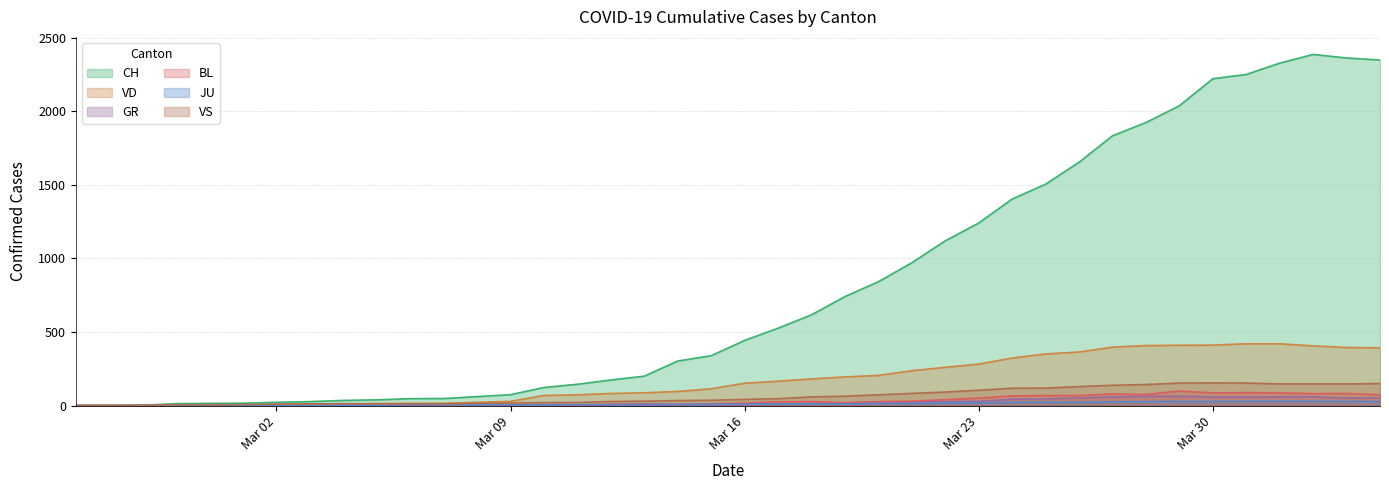

Reading left to right, extract all data points from this chart.

CH: 0	1	2	13	15	16	22	27	35	39	47	48	61	74	123	145	174	200	303	339	443	526	617	741	842	971	1120	1241	1404	1505	1654	1834	1924	2038	2222	2251	2328	2387	2363	2349
VD: 0	0	0	4	4	4	6	8	11	14	15	16	22	29	69	73	82	87	96	114	152	166	181	195	205	237	260	282	323	351	364	397	408	410	411	420	420	406	395	393
GR: 0	0	0	0	0	0	0	0	0	0	0	0	0	0	0	0	0	0	6	0	9	9	13	18	24	24	27	29	43	45	52	58	63	63	58	58	59	60	51	52
BL: 0	0	0	0	1	1	1	1	1	1	4	4	4	4	5	3	9	12	8	12	17	26	27	19	27	30	40	51	66	68	68	79	75	99	86	88	86	81	82	73
JU: 0	0	1	1	1	1	1	1	1	2	5	5	5	5	5	6	6	8	8	9	9	11	11	12	14	13	18	18	22	23	22	25	27	28	28	29	29	29	28	27
VS: 0	0	0	6	6	7	10	12	13	11	12	12	16	17	20	21	28	30	34	36	42	47	59	64	73	83	92	104	118	119	129	138	143	153	154	153	147	147	147	150